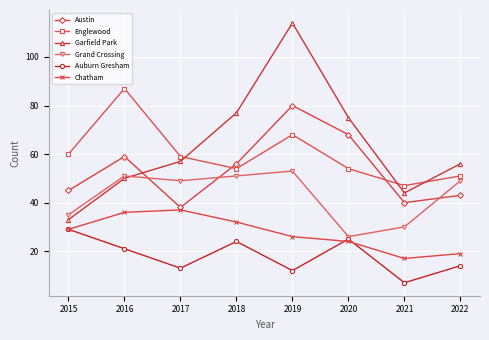

At which label does Chatham reach its minimum?

2021